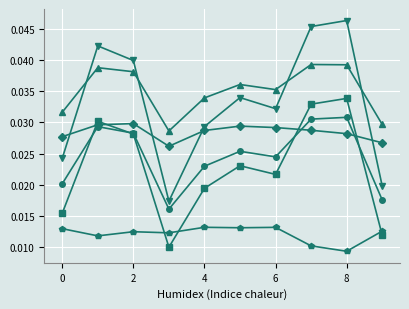

How many categories are shown in the chart?

10